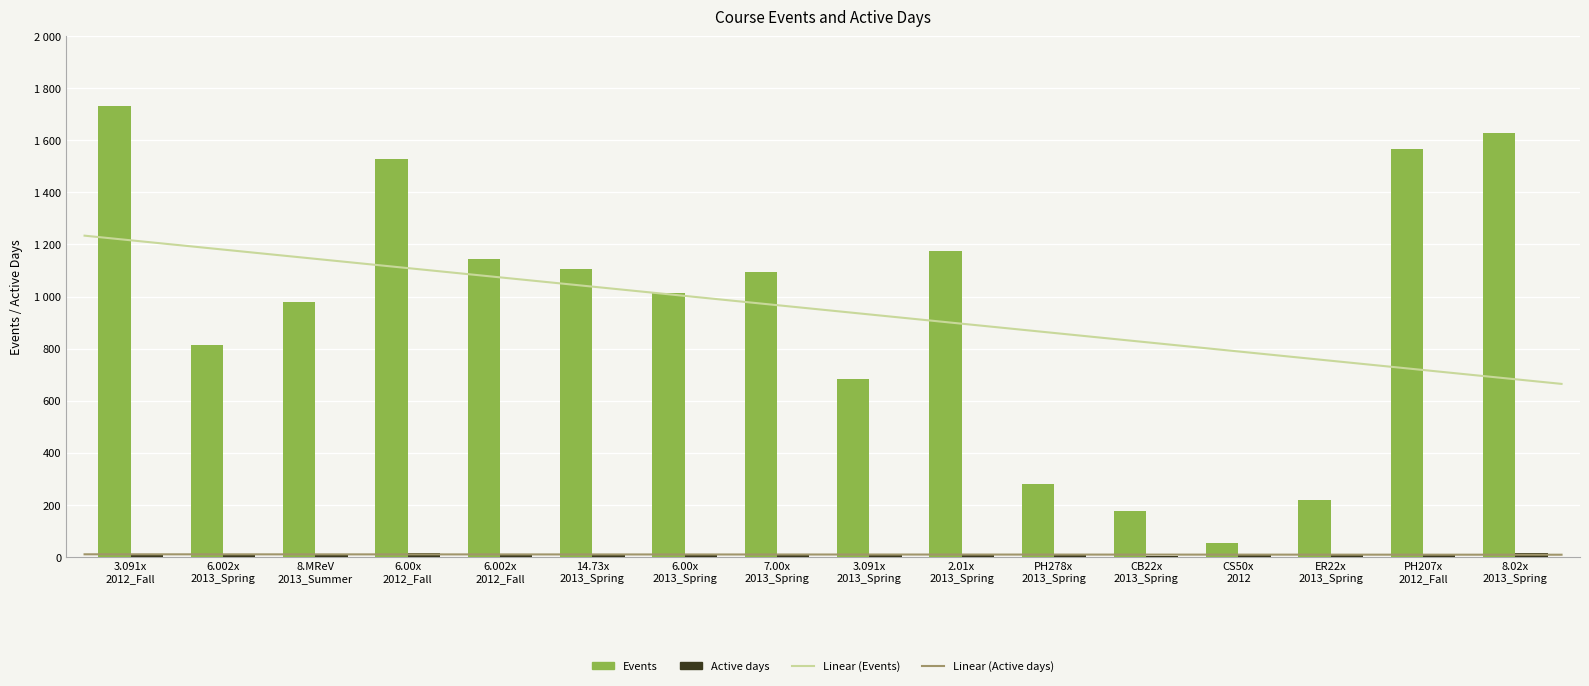

Count the number of categories in the chart.

16